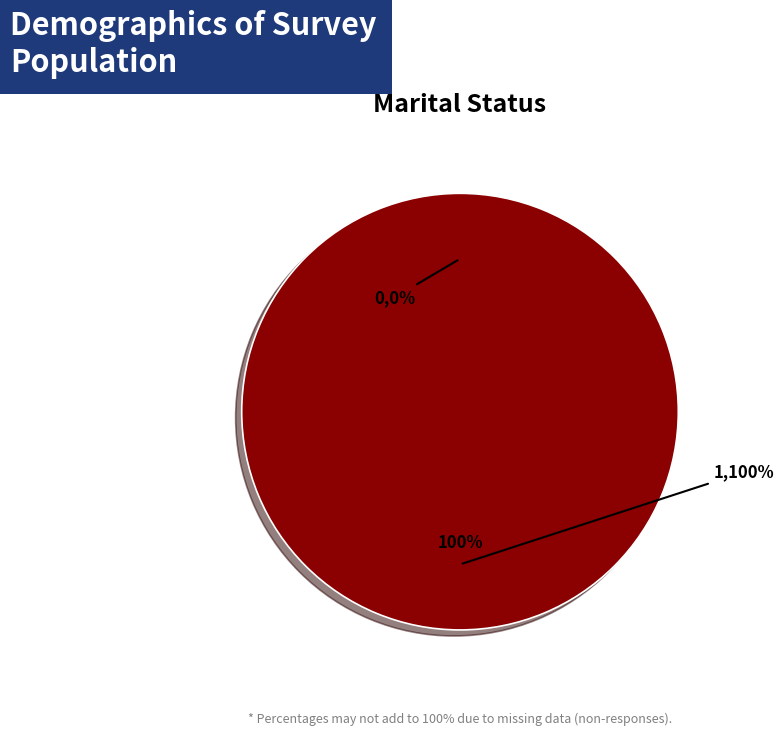

Combined, do 0 and 1 account for over 50%?

Yes